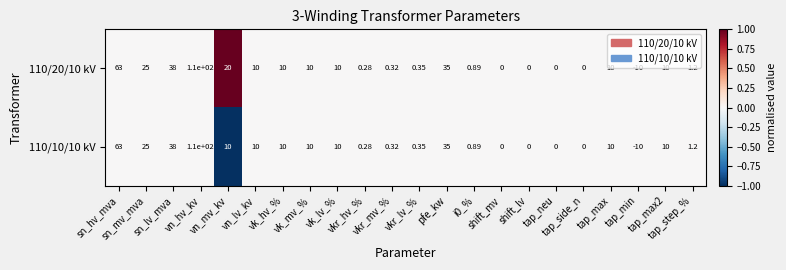

Reading left to right, transcribe all the data shown in this chart.

110/20/10 kV: sn_hv_mva=63	sn_mv_mva=25	sn_lv_mva=38	vn_hv_kv=110	vn_mv_kv=20	vn_lv_kv=10	vk_hv_%=10	vk_mv_%=10	vk_lv_%=10	vkr_hv_%=0	vkr_mv_%=0	vkr_lv_%=0	pfe_kw=35	i0_%=1	shift_mv=0	shift_lv=0	tap_neu=0	tap_side_n=0	tap_max=10	tap_min=-10	tap_max2=10	tap_step_%=1
110/10/10 kV: sn_hv_mva=63	sn_mv_mva=25	sn_lv_mva=38	vn_hv_kv=110	vn_mv_kv=10	vn_lv_kv=10	vk_hv_%=10	vk_mv_%=10	vk_lv_%=10	vkr_hv_%=0	vkr_mv_%=0	vkr_lv_%=0	pfe_kw=35	i0_%=1	shift_mv=0	shift_lv=0	tap_neu=0	tap_side_n=0	tap_max=10	tap_min=-10	tap_max2=10	tap_step_%=1